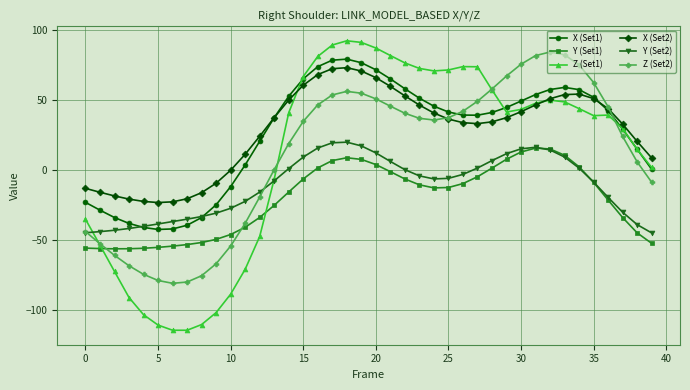

How many values in Y (Set1) are above zero?

12